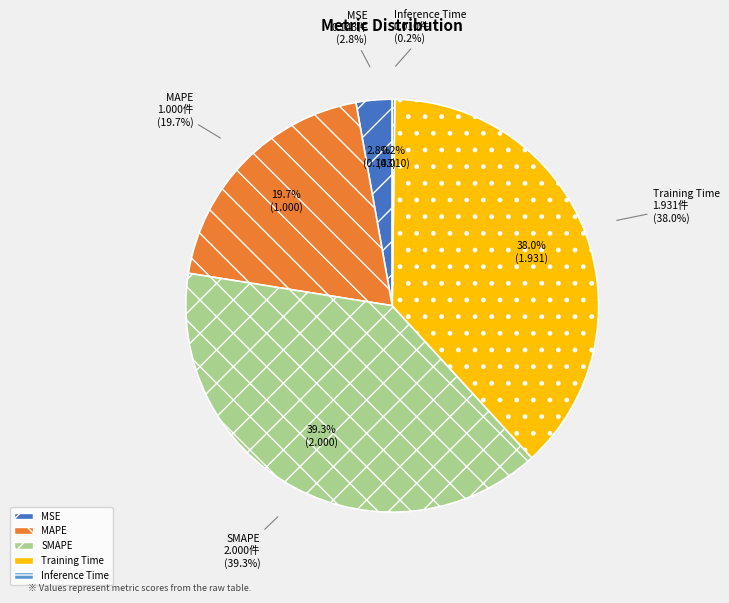

How many slices are in this pie chart?

5